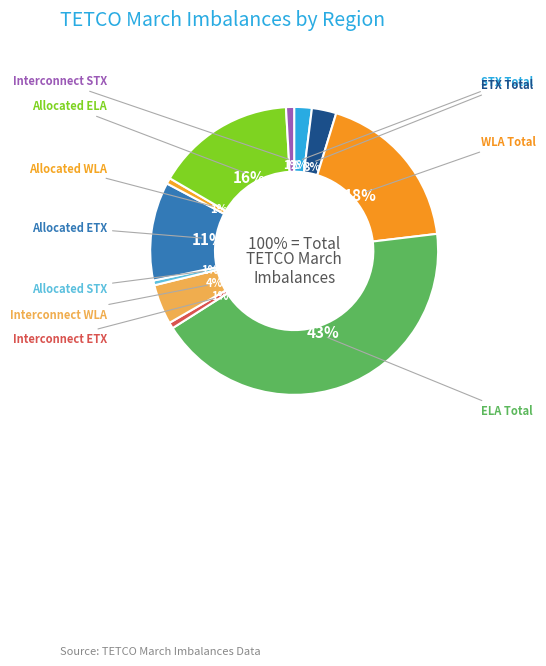

Which slice is the largest?

ELA